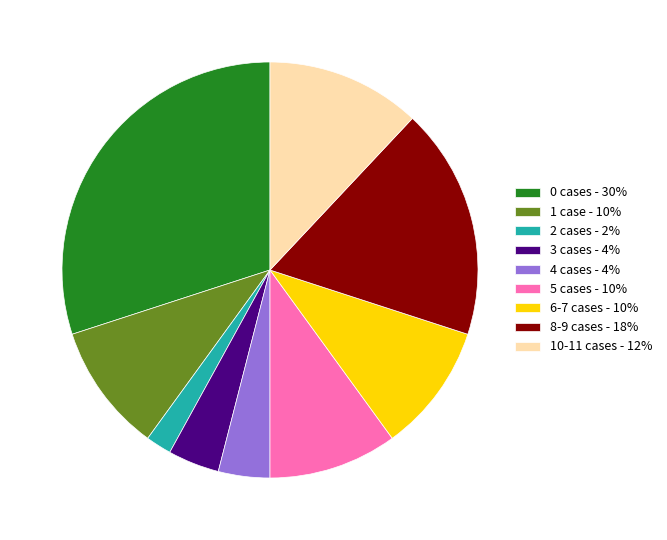

Which slice is the largest?

0 cases - 30%